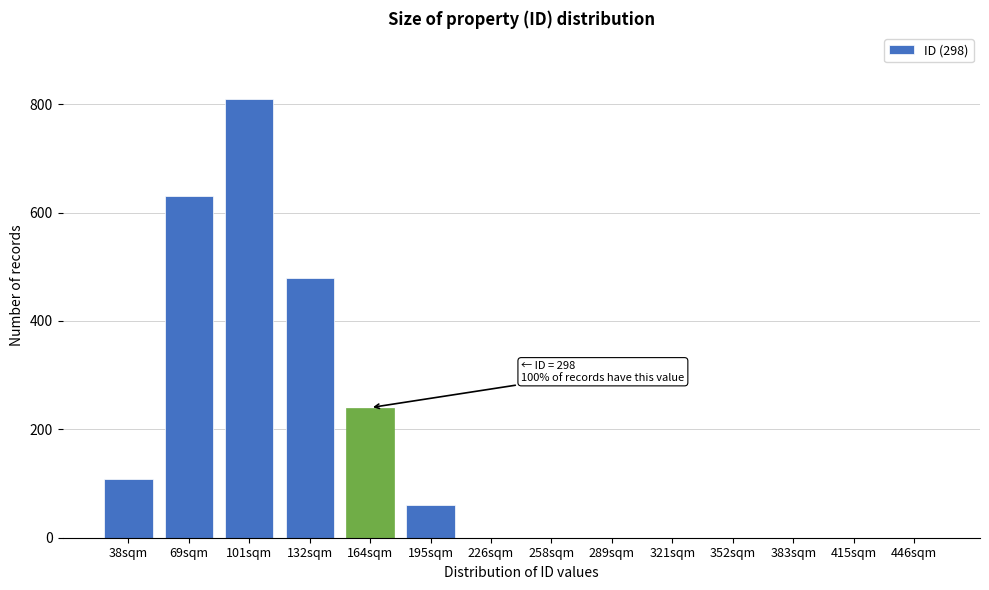

Reading left to right, list all the values displayed in this chart.

38sqm=109	69sqm=630	101sqm=810	132sqm=480	164sqm=240	195sqm=60	226sqm=0	258sqm=0	289sqm=0	321sqm=0	352sqm=0	383sqm=0	415sqm=0	446sqm=0